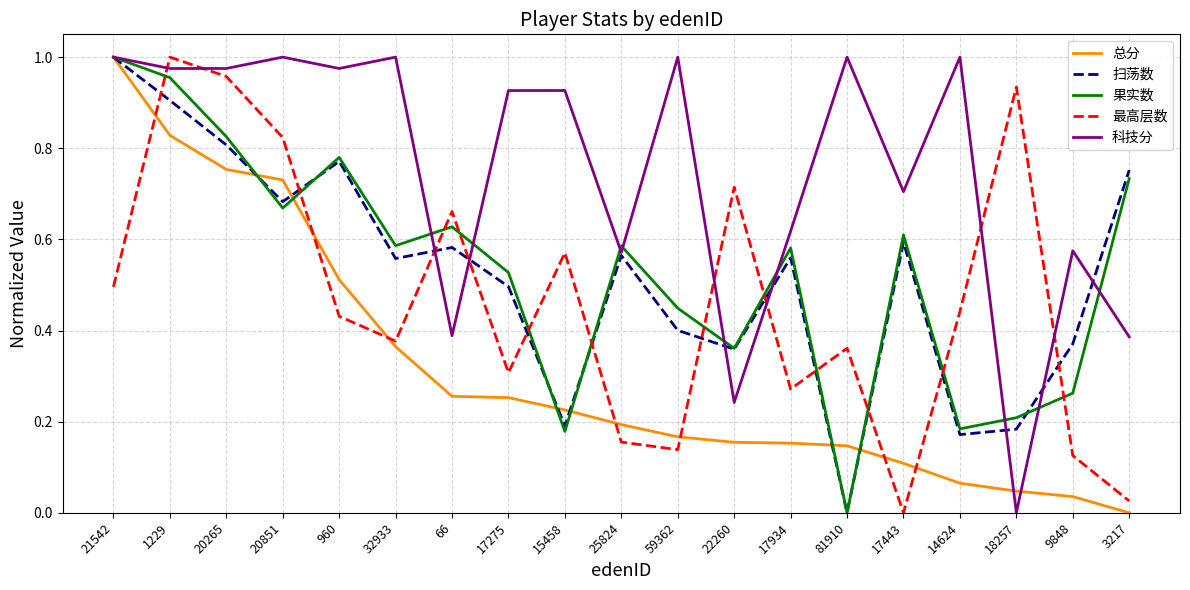

What is the total value across all series at 18257?

1.4